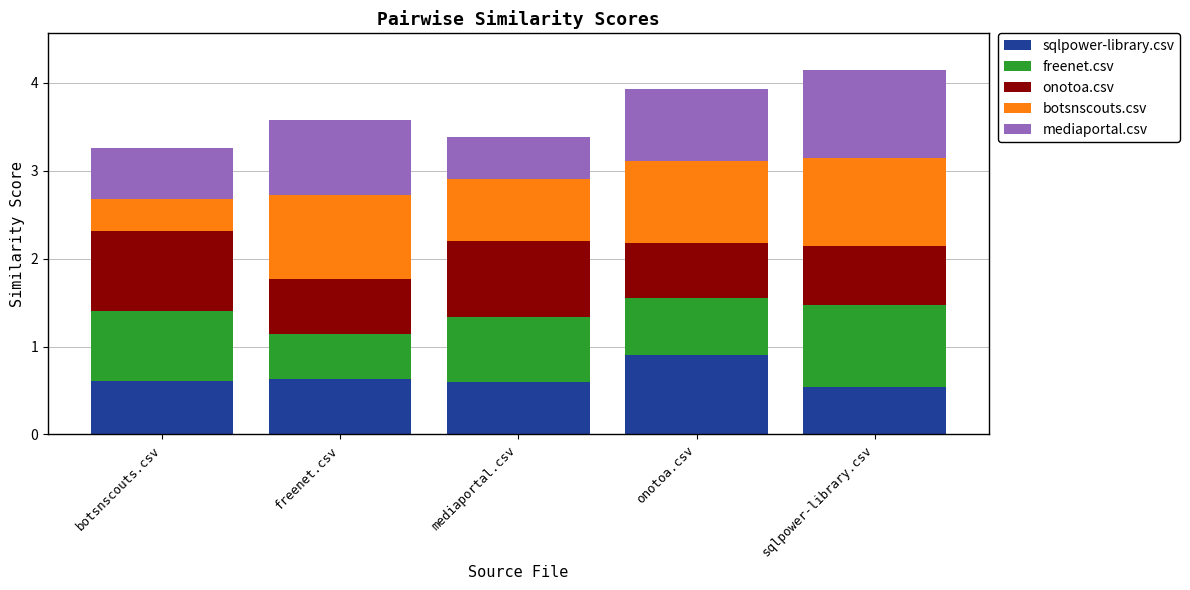

What is the sum of all sqlpower-library.csv values?

3.3